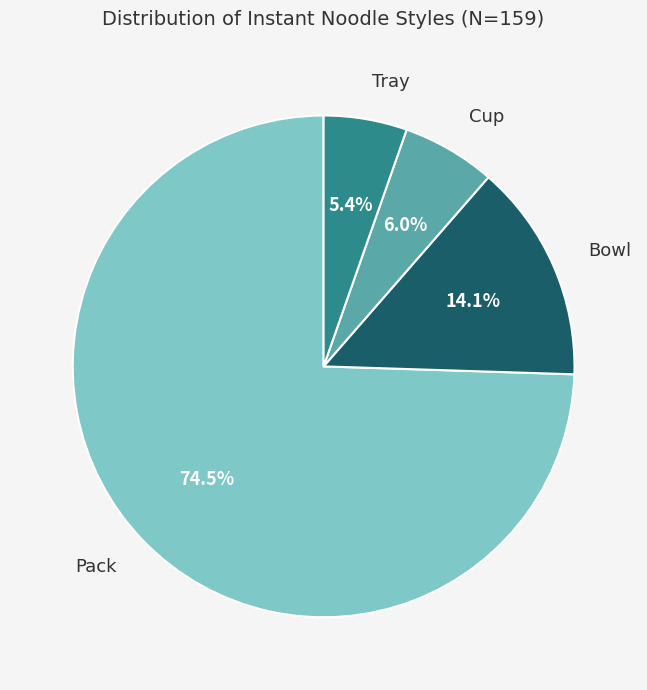

Does any single category account for the majority?

Yes